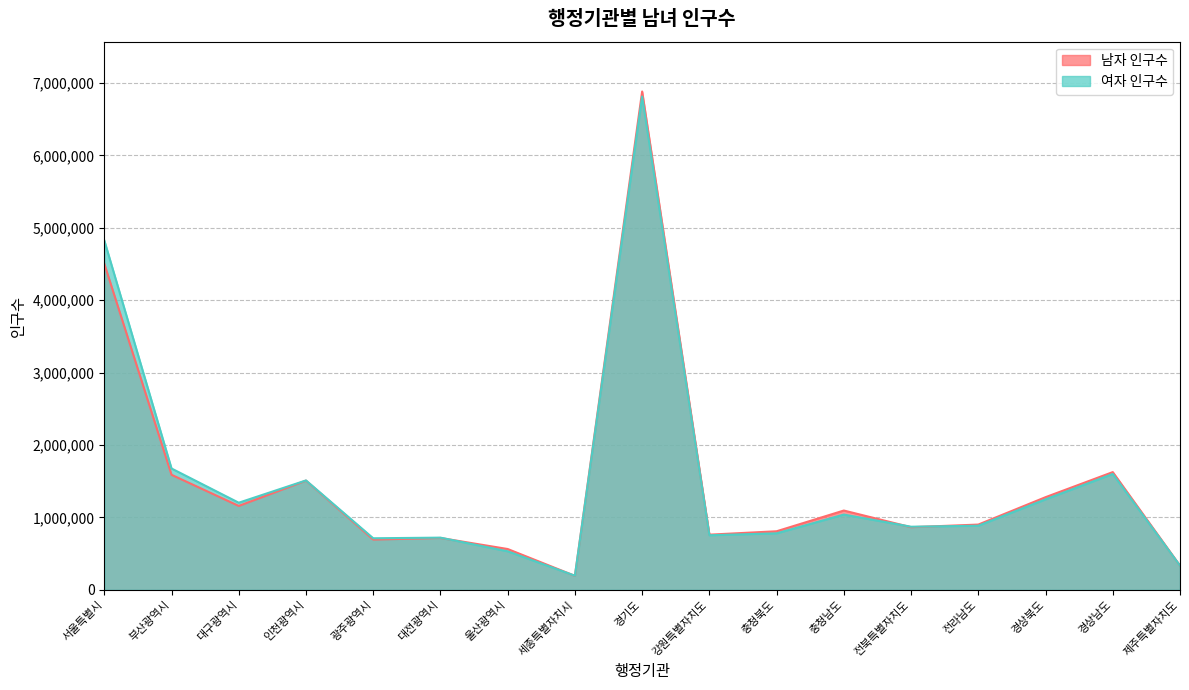

Reading left to right, transcribe all the data shown in this chart.

남자 인구수: 4505355	1589912	1159601	1509243	695224	717291	564888	194413	6882186	763025	809920	1096128	866030	902380	1280547	1626926	335255
여자 인구수: 4826473	1676686	1204028	1511767	713198	721866	533161	196272	6812499	754741	781257	1040446	872660	886439	1250837	1601454	335113